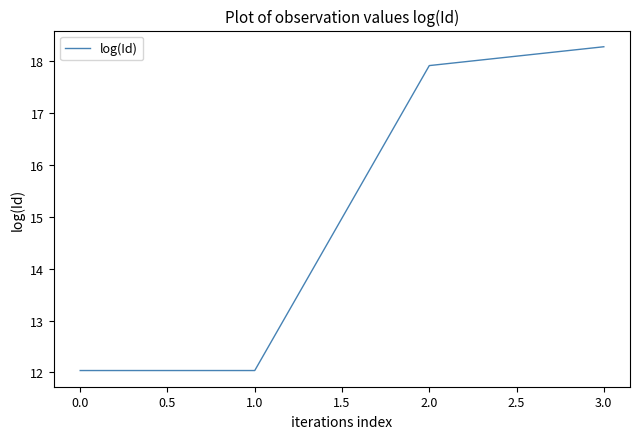

What is the difference between the maximum and minimum values?

6.2